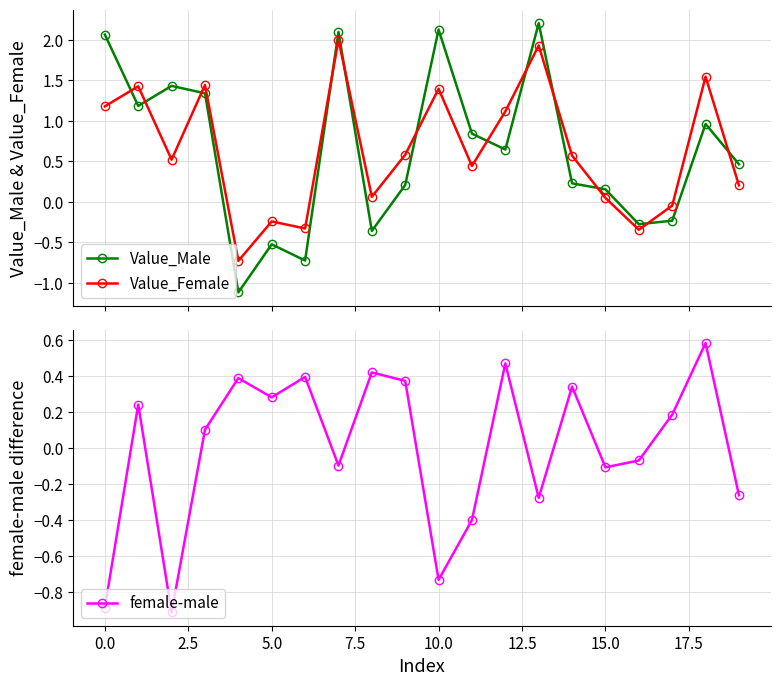

How many positive values does the Value_Female series have?

15